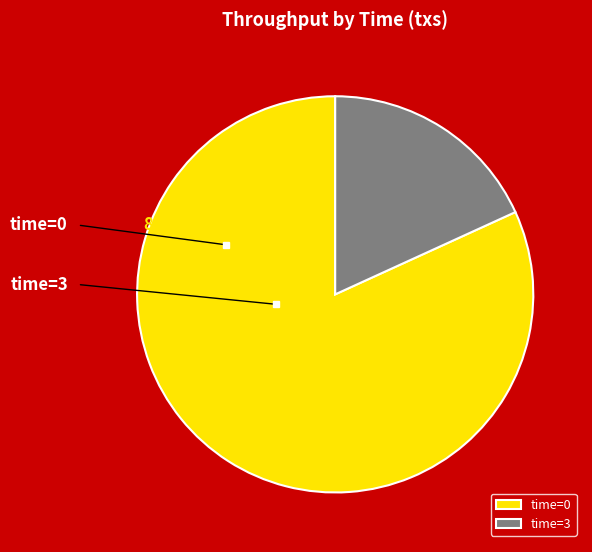

True or false: 3 accounts for 18% of the total.

True